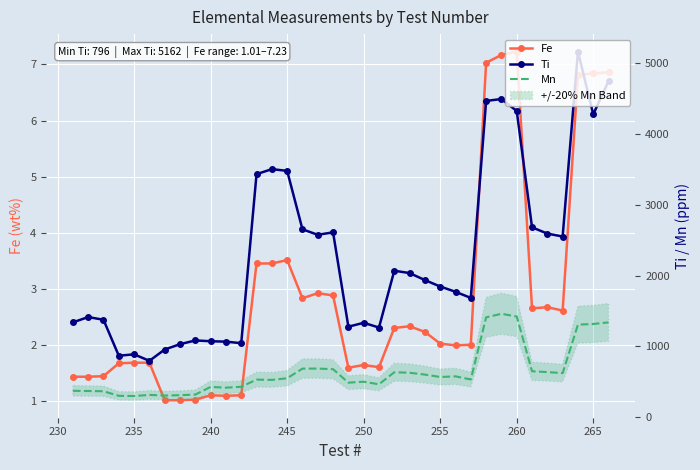

What is the maximum value for Mn?

1460